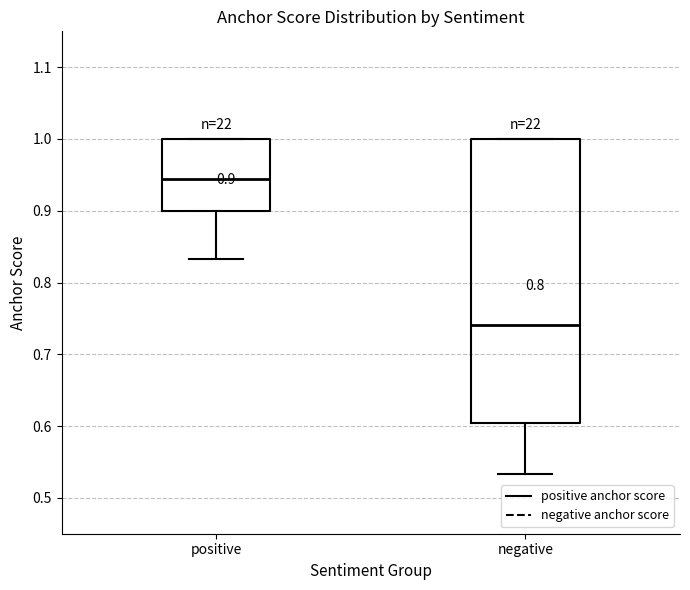

Which box's median line is the highest?

positive